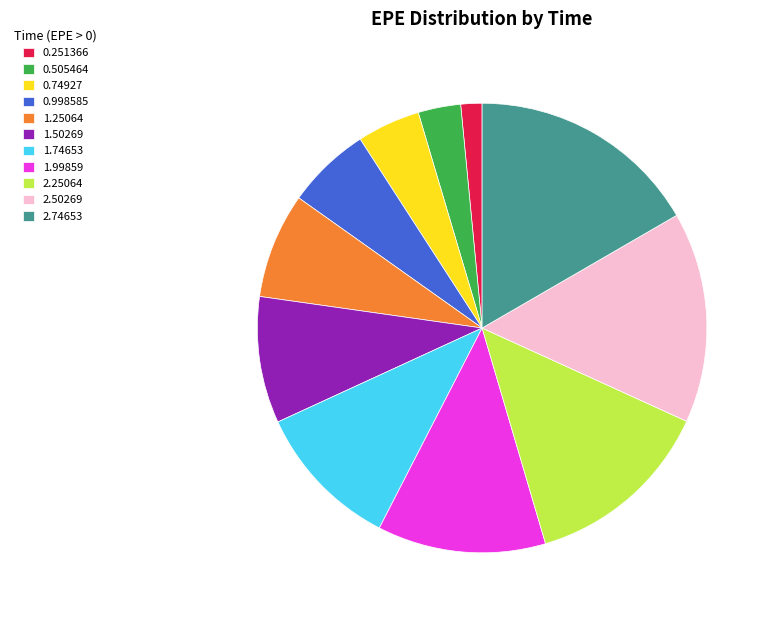

Do 0.251366 and 1.74653 together represent more than half of the pie?

No